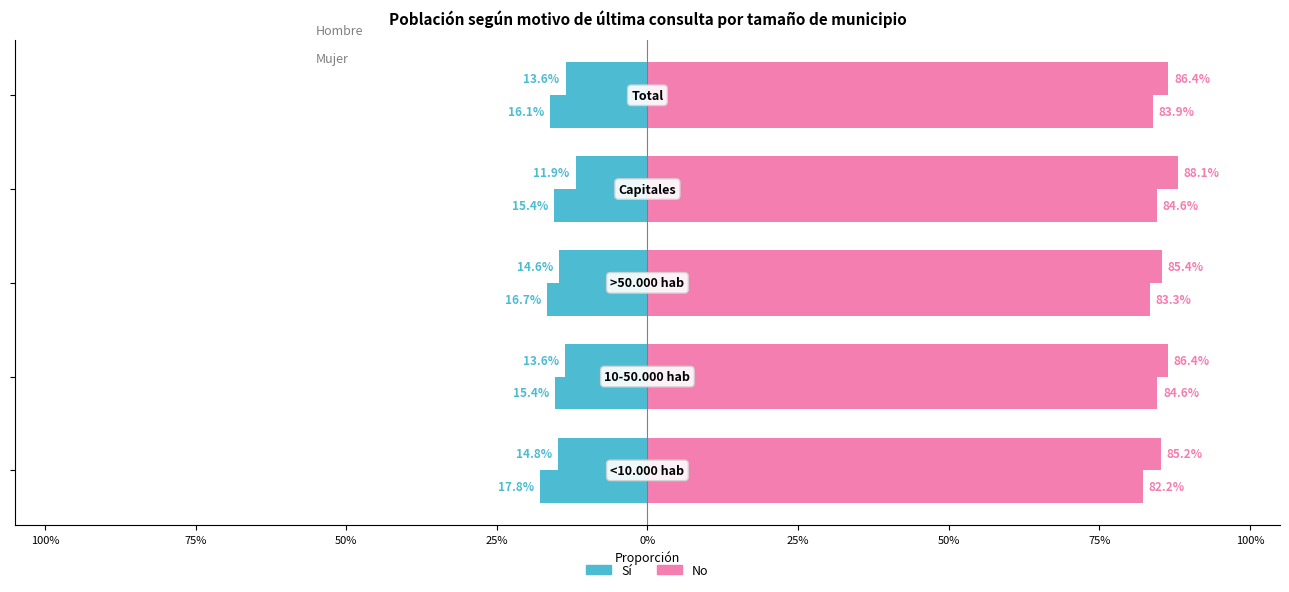

What are all the series names shown in the legend?

Sí, No